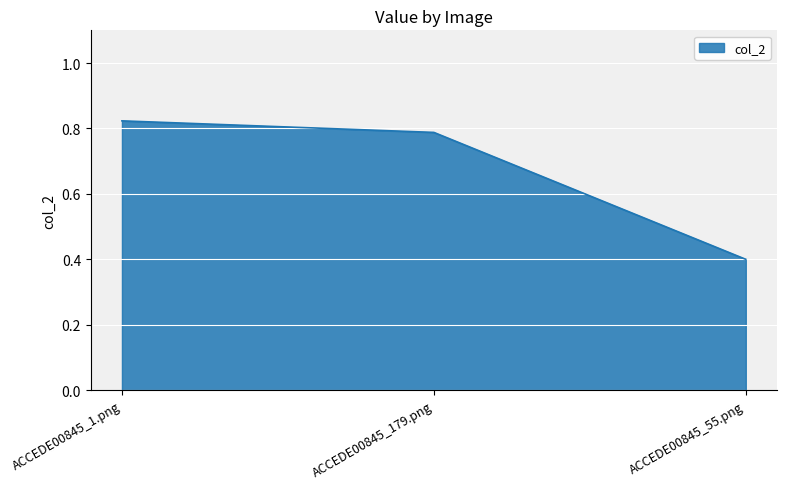

How many series are shown in this chart?

1